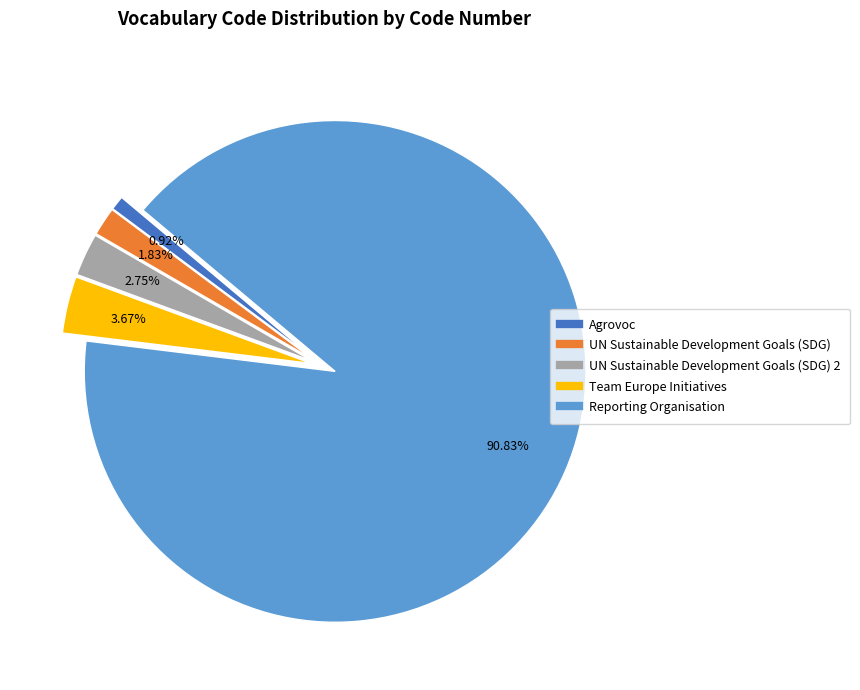

Does any single category account for the majority?

Yes